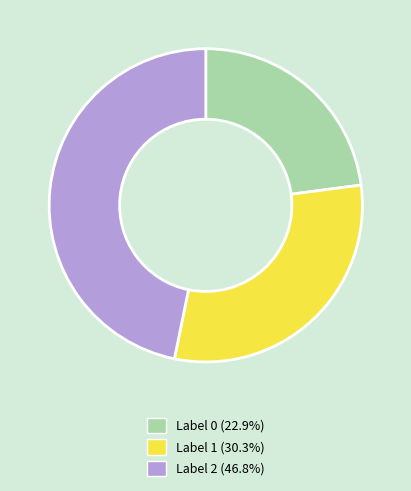

Approximately how many times larger is the value at Label 2 (46.8%) compared to Label 1 (30.3%)?

1.5